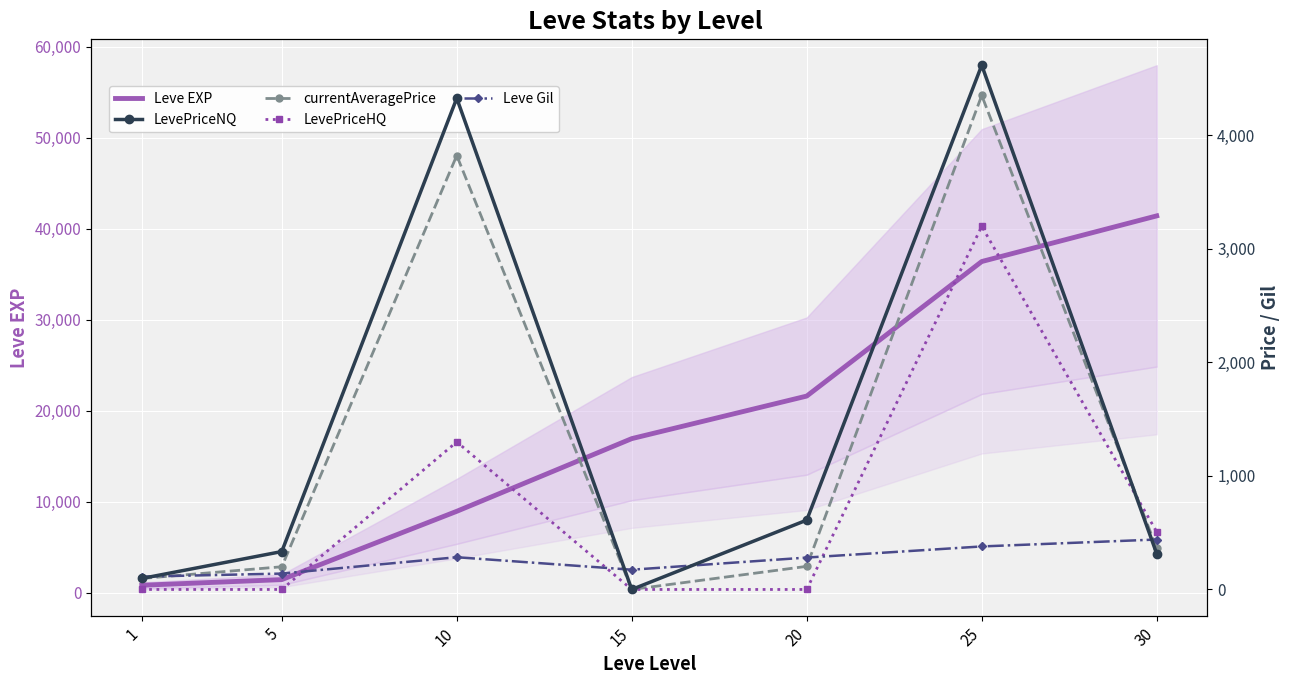

Rank the series by their maximum value, from highest to lowest.

Leve EXP, LevePriceNQ, currentAveragePrice, LevePriceHQ, Leve Gil